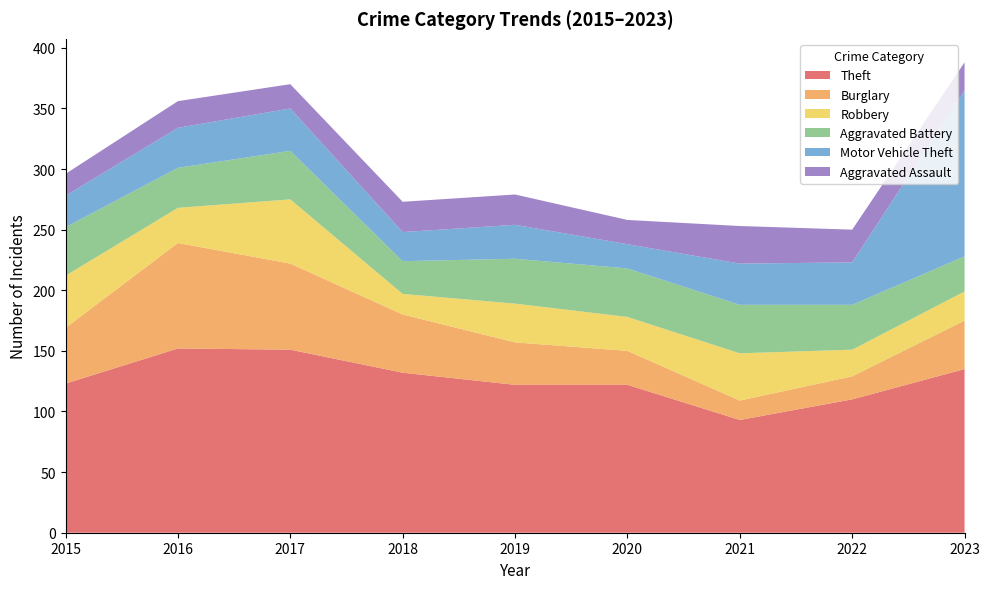

Reading right to left, extract all data points from this chart.

Theft: 135	110	93	122	122	132	151	152	123
Burglary: 40	19	16	28	35	48	71	87	46
Robbery: 24	22	39	28	32	17	53	29	43
Aggravated Battery: 29	37	40	40	37	27	40	33	40
Motor Vehicle Theft: 137	35	34	20	28	24	35	33	26
Aggravated Assault: 23	27	31	20	25	25	20	22	18